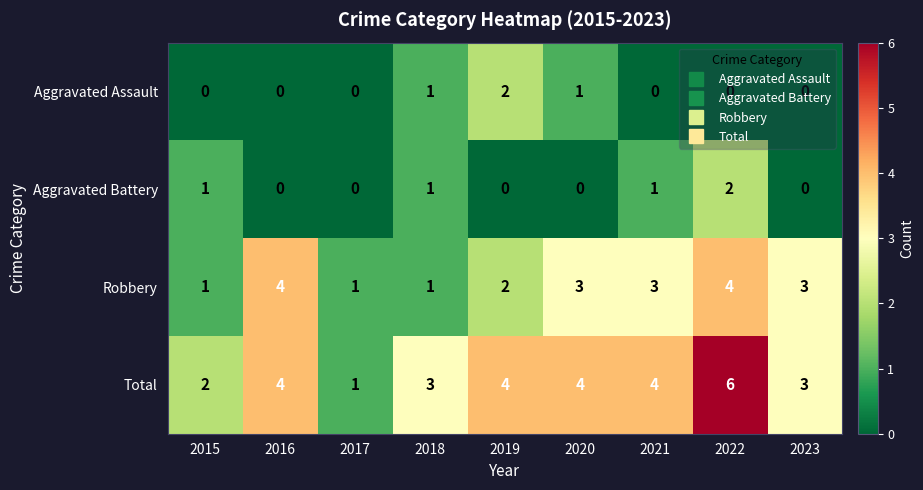

How many Robbery values are between 1 and 3?

7